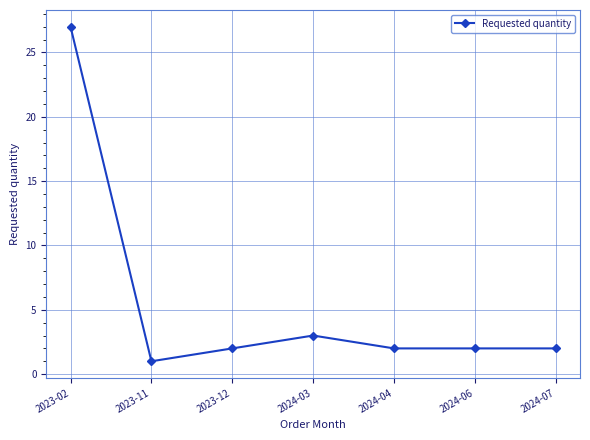

What is the sum of the values at 2024-03 and 2024-04?

5